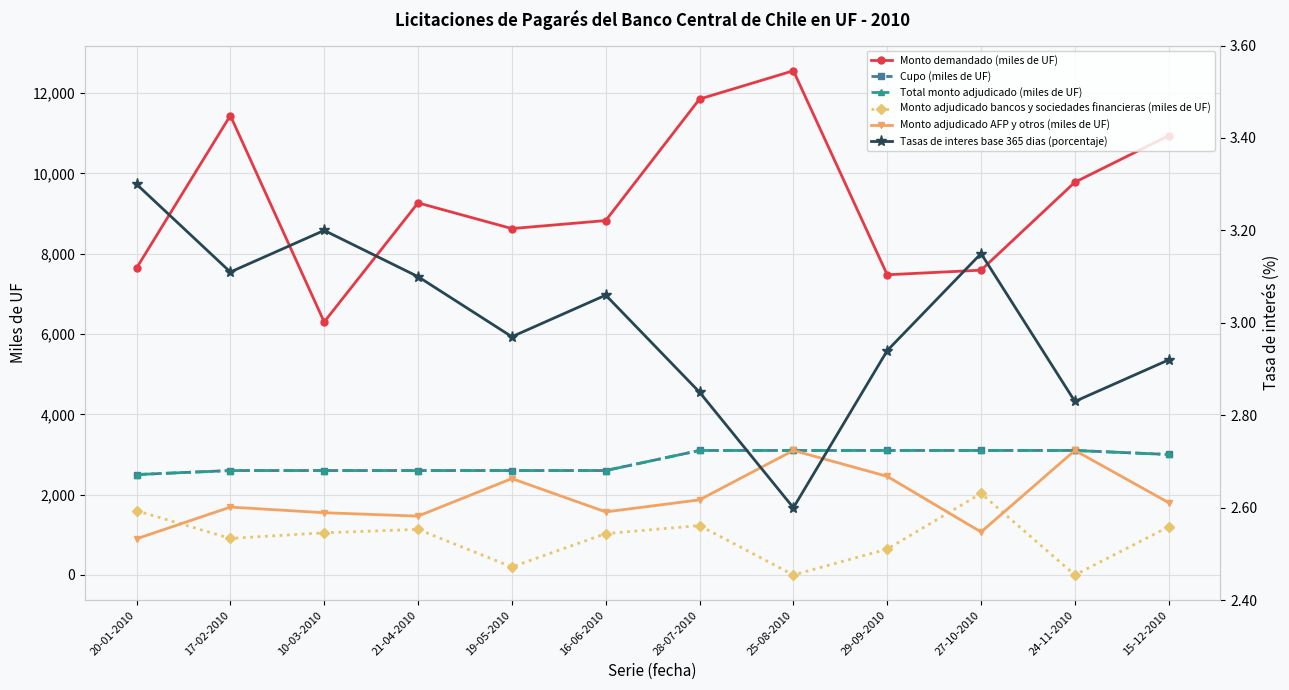

What is the label of the 8th point from the left?

25-08-2010